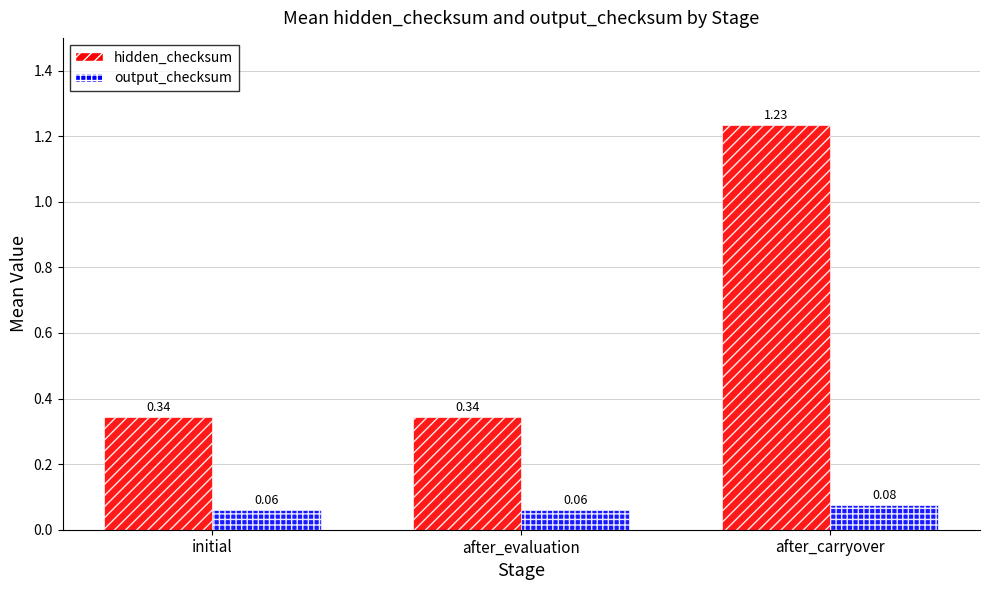

Which series has the widest spread of values?

hidden_checksum